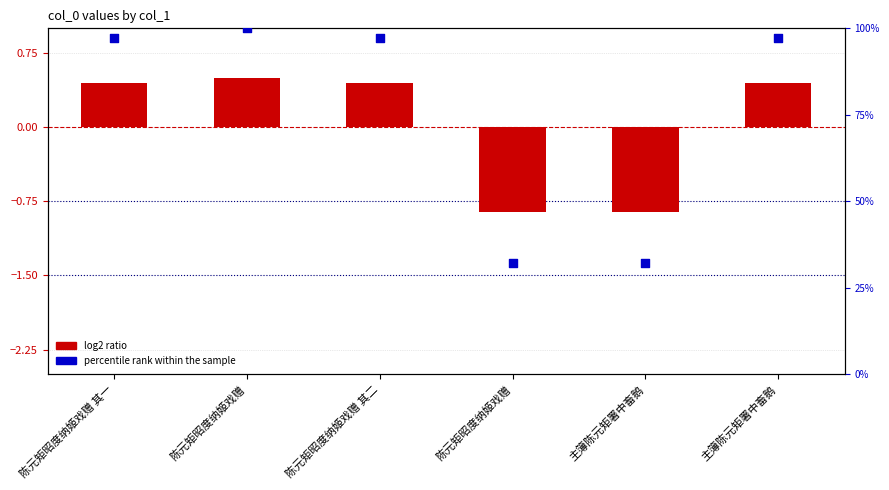

Which series has the largest total across all categories?

percentile rank within the sample